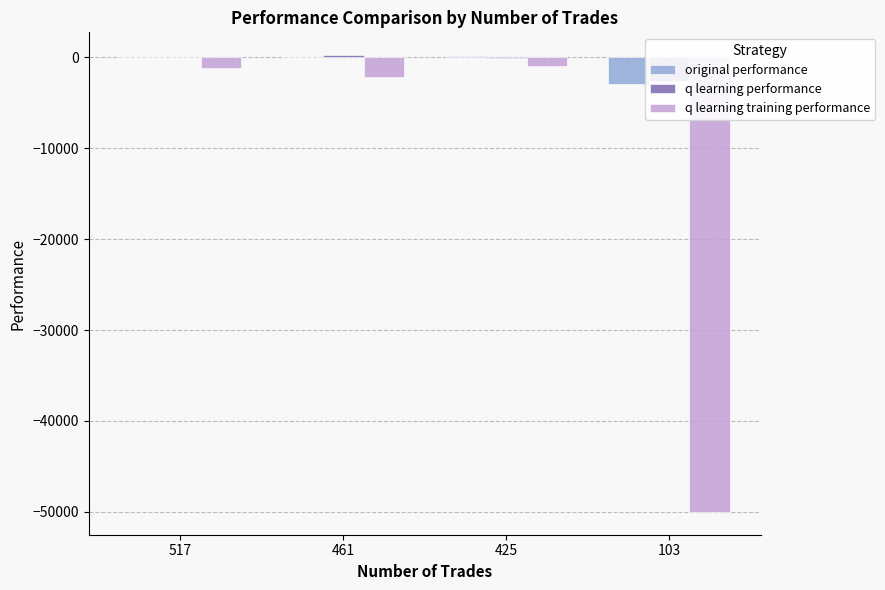

What is the smallest value displayed?

-50000.0